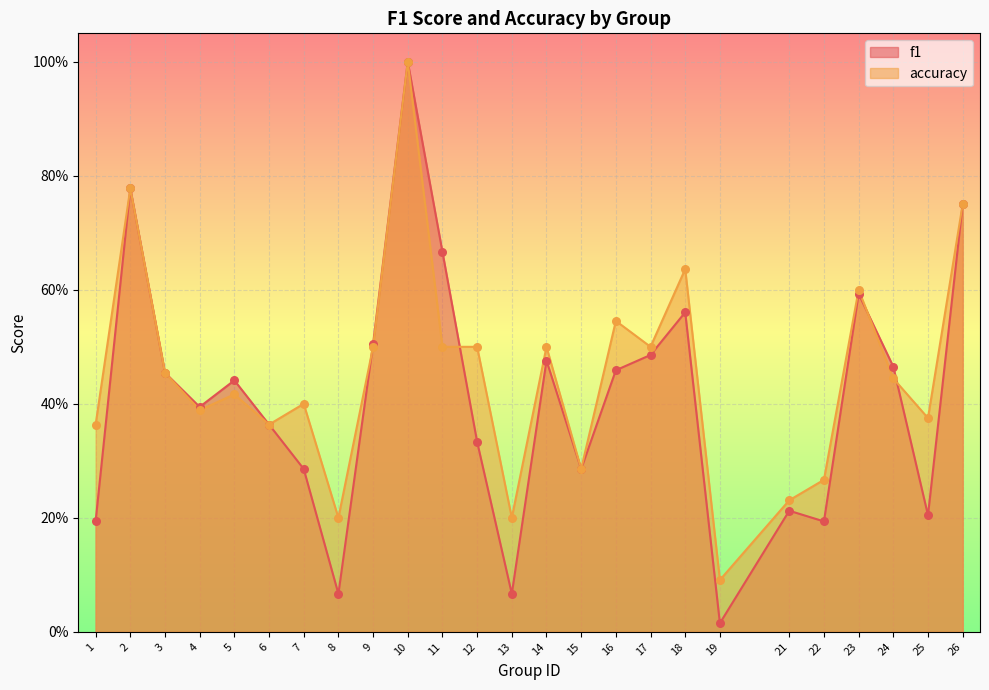

Is the value of accuracy at 25 greater than the value of f1 at 23?

No